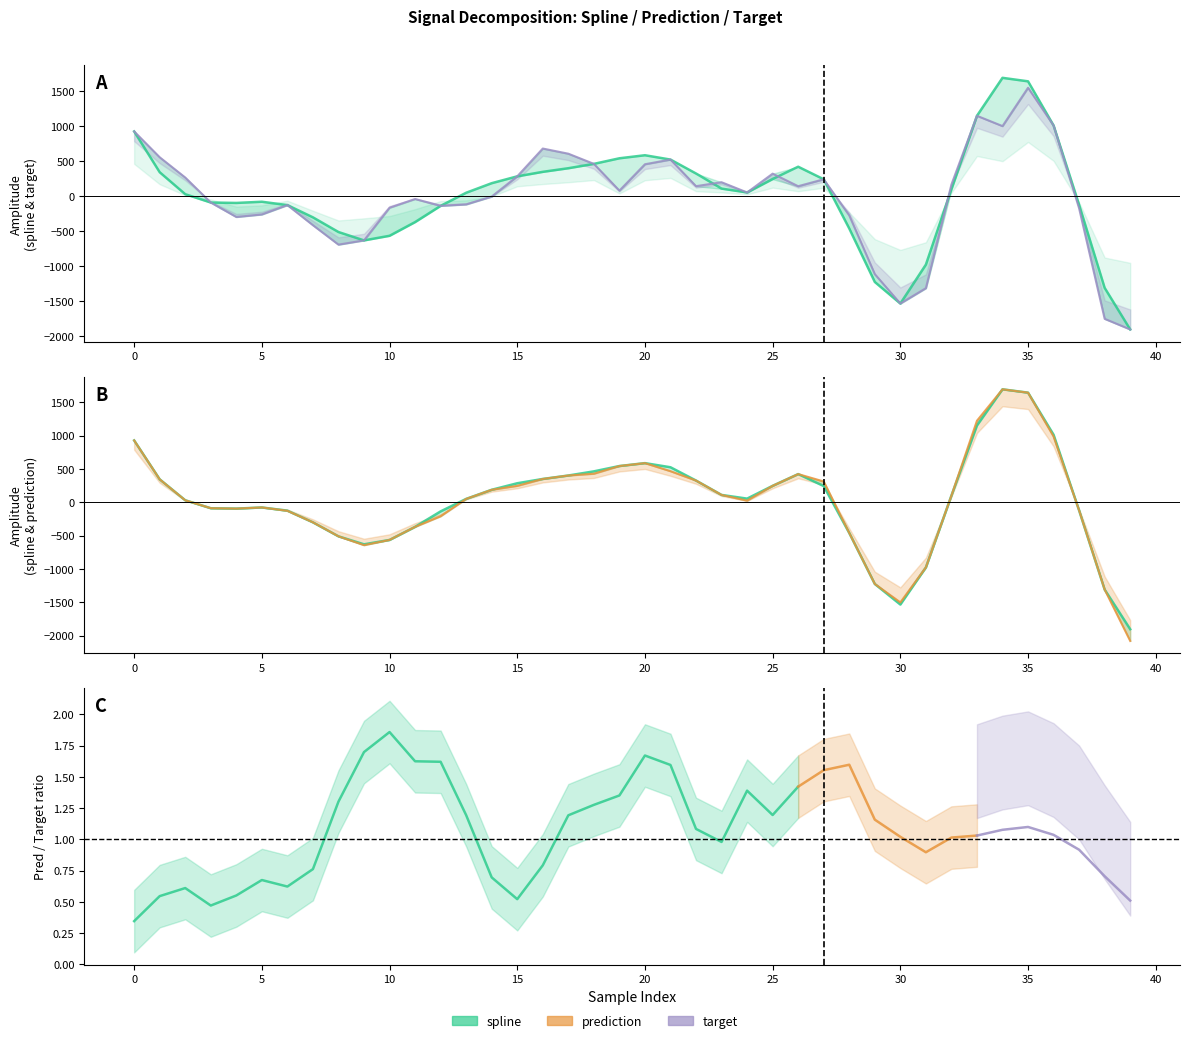

Reading left to right, transcribe all the data shown in this chart.

spline: 927.5	343.9	29.7	-89.8	-95.7	-78.4	-126.5	-301.7	-511.7	-631.6	-565.7	-369.5	-137.4	50.2	187.0	284.8	349.4	401.2	463.3	543.3	587.0	524.9	325.4	109.6	54.3	246.2	422.5	242.8	-461.6	-1226.6	-1535.3	-978.0	99.7	1151.3	1694.5	1644.5	1012.8	-123.3	-1310.9	-1905.6
prediction: 927.5	343.9	29.7	-89.8	-95.7	-78.4	-128.9	-301.7	-511.7	-644.1	-565.7	-369.5	-210.0	50.2	187.0	246.2	349.4	401.2	428.2	543.3	587.0	465.9	325.4	109.6	24.0	246.2	422.5	311.3	-461.6	-1226.6	-1503.0	-978.0	99.7	1223.3	1694.5	1644.5	986.1	-123.3	-1310.9	-2081.0
target: 927.5	557.8	268.1	-89.8	-296.6	-260.5	-126.5	-414.1	-692.2	-631.6	-164.2	-39.5	-137.4	-116.8	-4.5	284.8	682.8	609.0	463.3	80.5	458.0	524.9	144.2	200.6	54.3	323.5	143.7	242.8	-274.8	-1114.5	-1535.3	-1315.4	167.4	1151.3	1003.9	1552.4	1012.8	-173.8	-1753.8	-1905.6